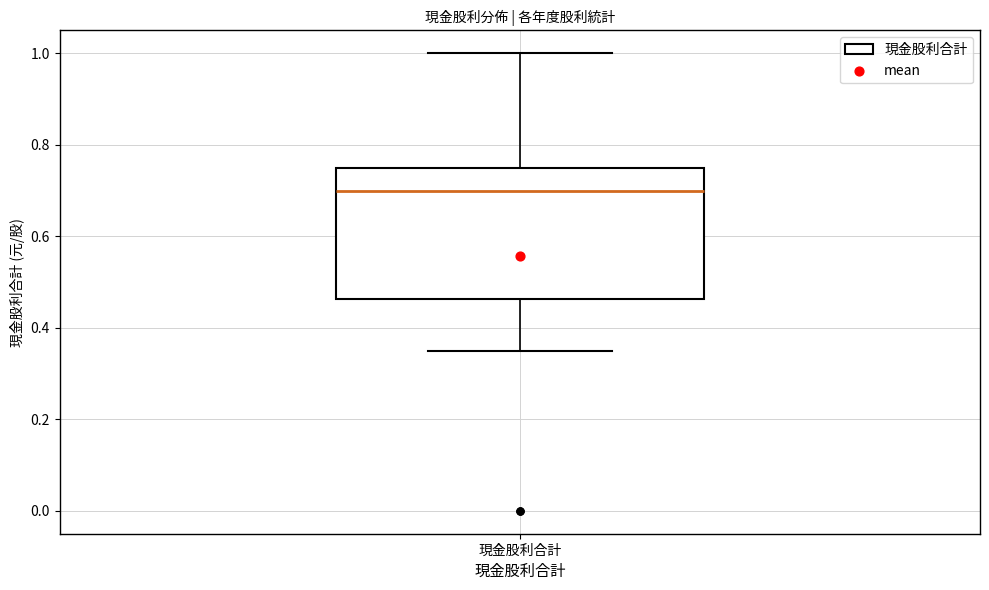

Read this box plot against the y-axis: the position of the median line, the range covered by the box, and the ends of both whiskers. The values are not printed on the chart, so give them approximately, as read against the axis.

median 0.70, box 0.46 to 0.76, whiskers 0.36 to 1.00